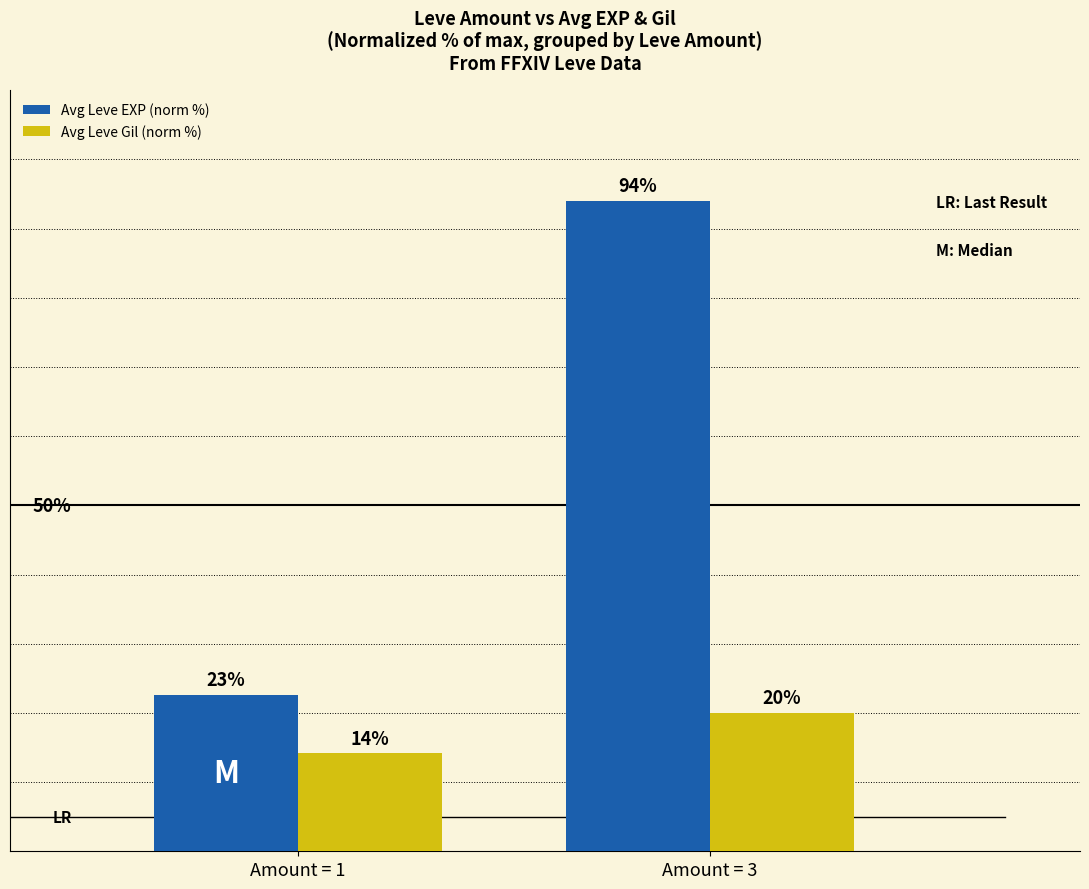

Are the bars horizontal?

No